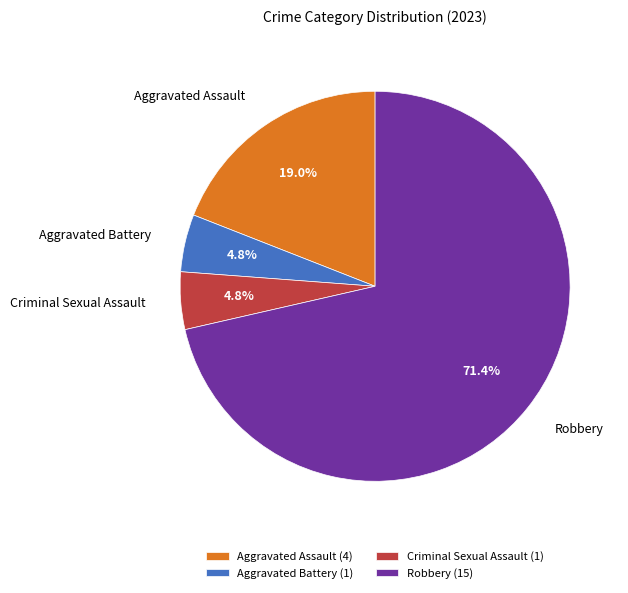

Count the number of slices in the pie.

4